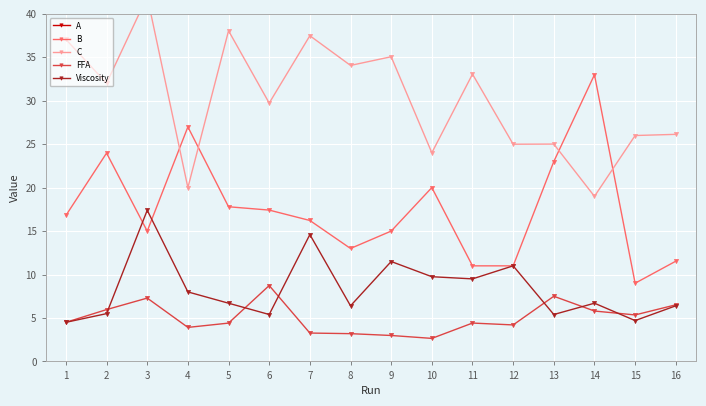

What is the approximate value of B at 9?

15.0